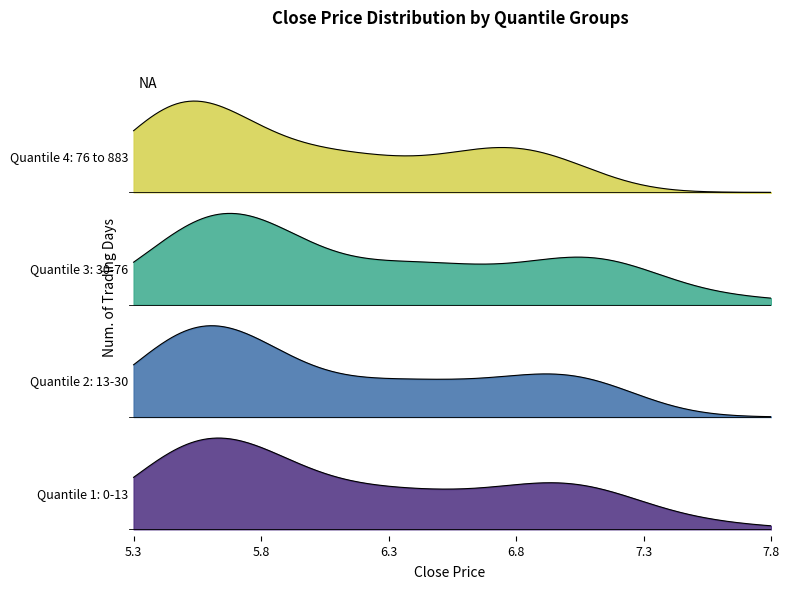

What is the lowest value of the Quantile 2: 13-30 series?

5.4